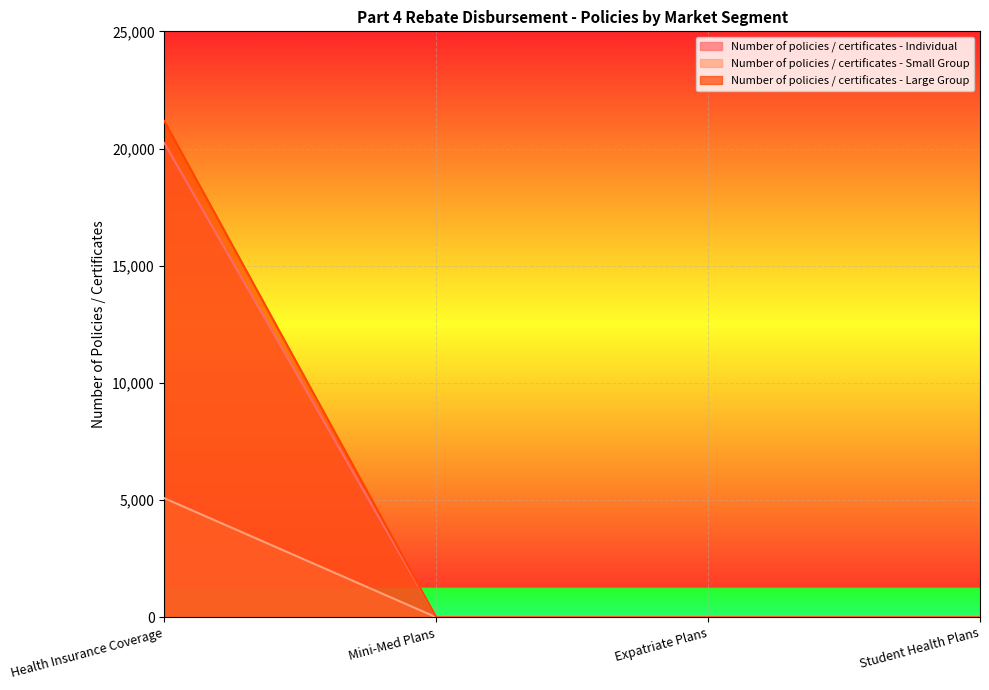

What is the label of the 2nd point from the right?

Expatriate Plans